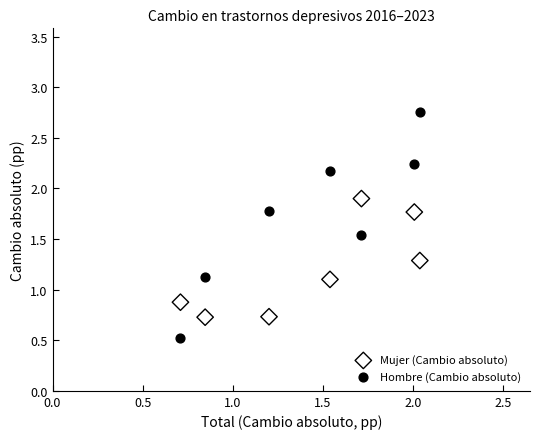

Across all data points, what is the range of X values (max minus min)?

1.3